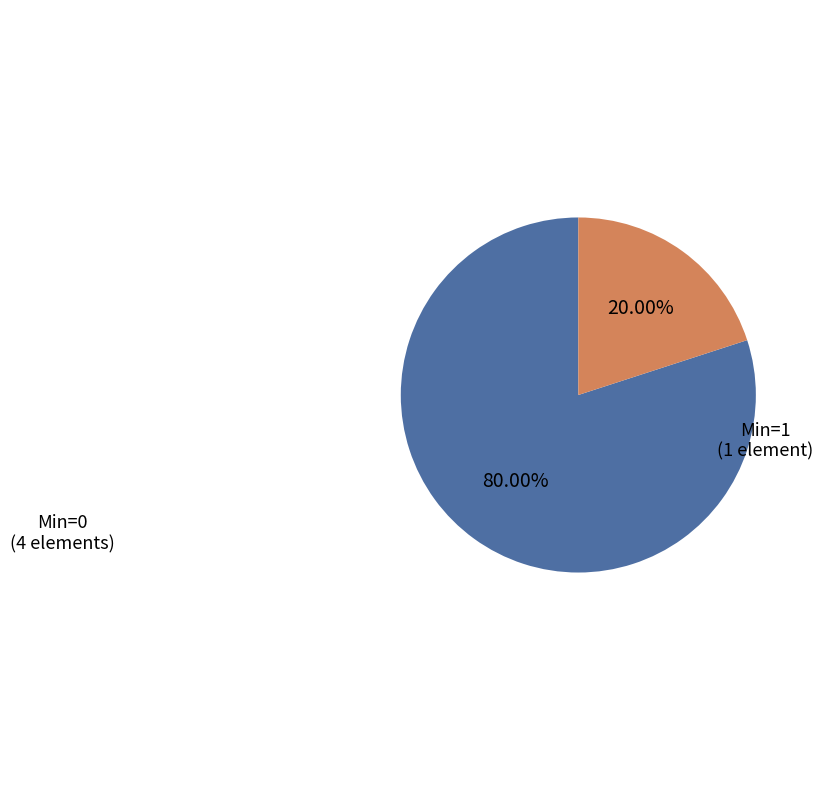

How many segments does this pie chart have?

2